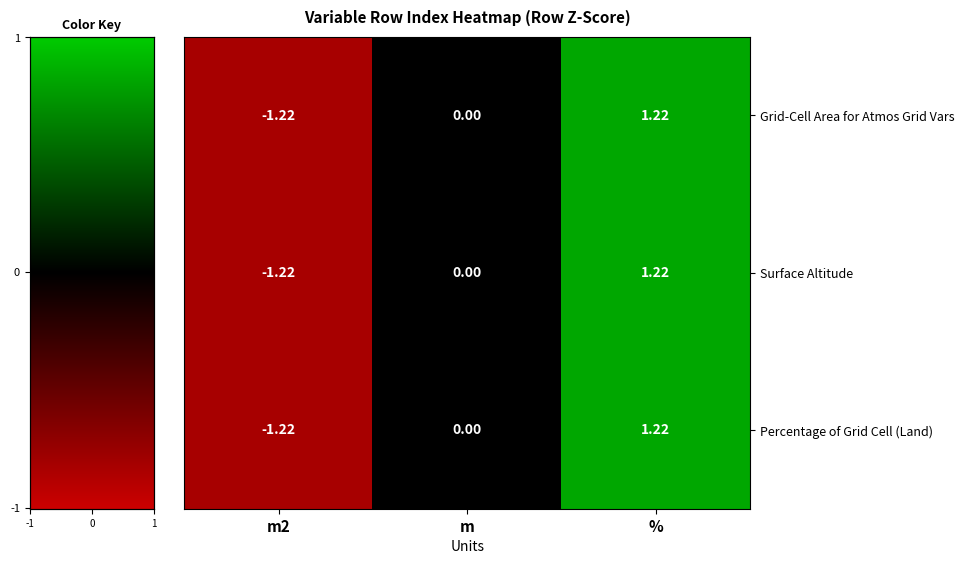

Is the value of Grid-Cell Area for Atmos Grid Vars at % greater than the value of Percentage of Grid Cell (Land) at m2?

Yes